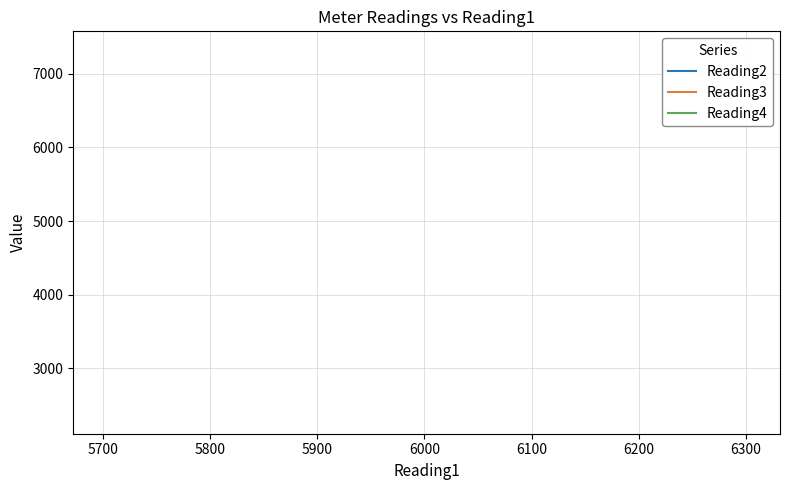

What is the sum of all Reading4 values?

11815